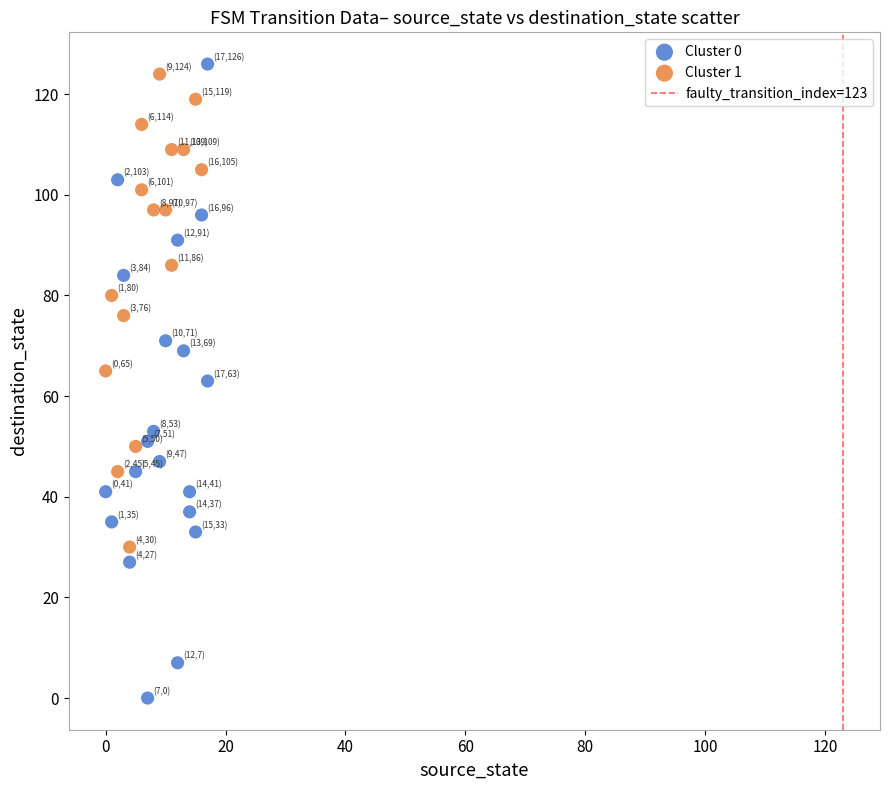

Which series has the largest Y range (max minus min)?

Cluster 0